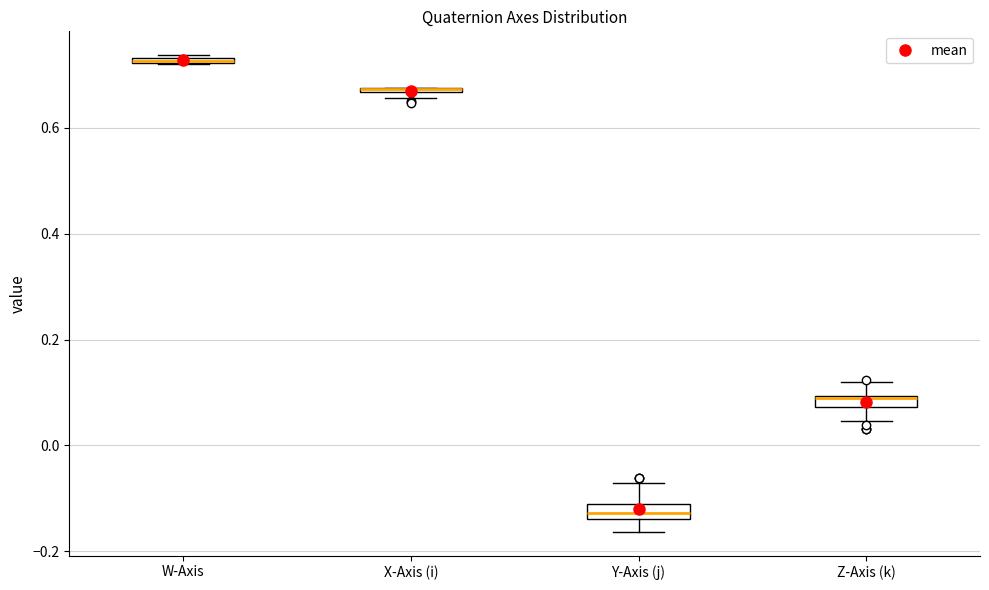

Where is the upper edge of the box for W-Axis on the y-axis? The values are not printed on the chart, so give them approximately, as read against the axis.

0.74